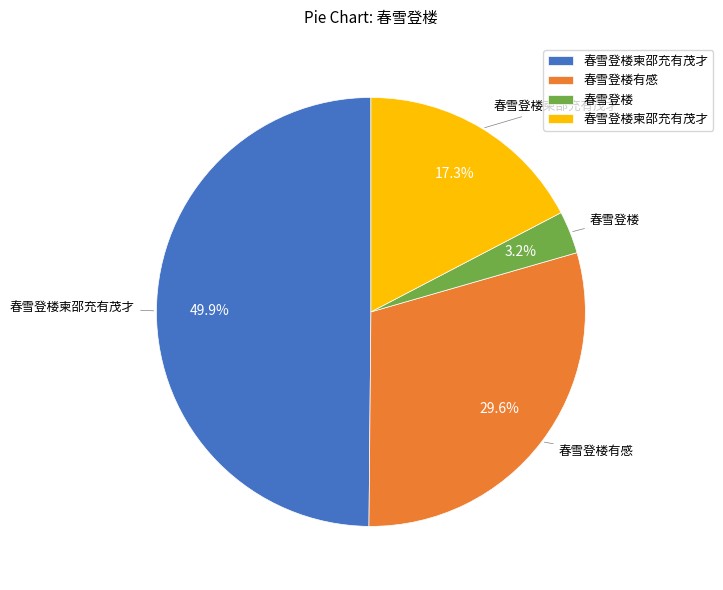

Does any single category account for the majority?

No